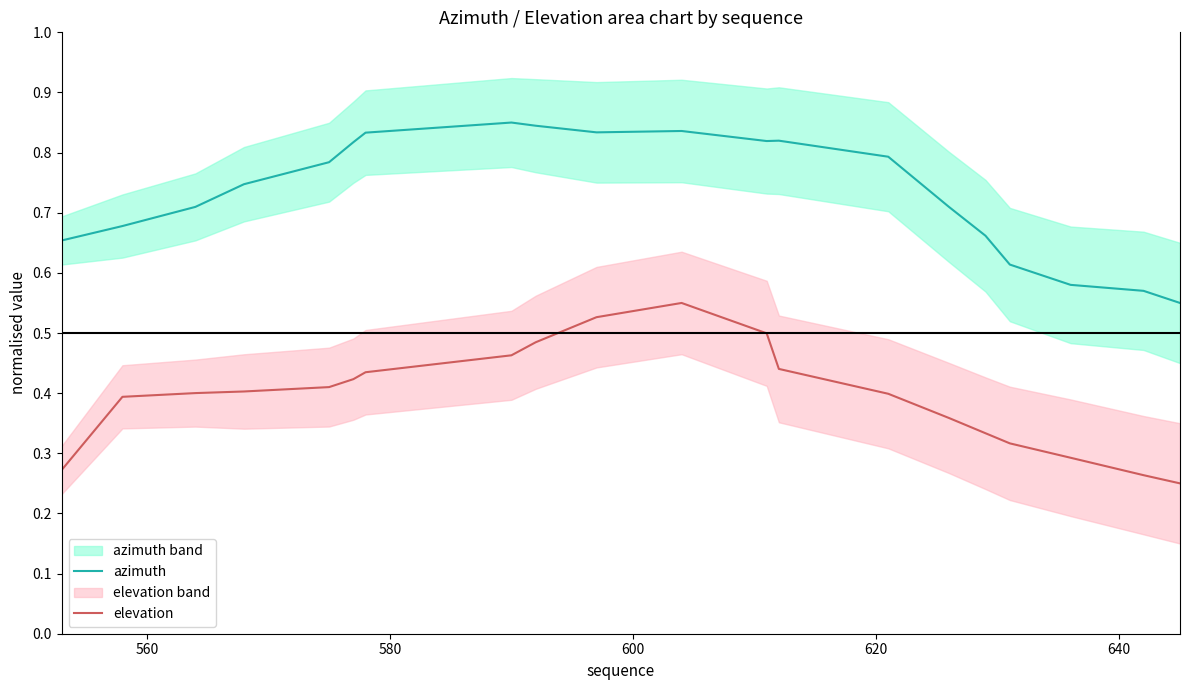

True or false: elevation and azimuth intersect in this chart.

False